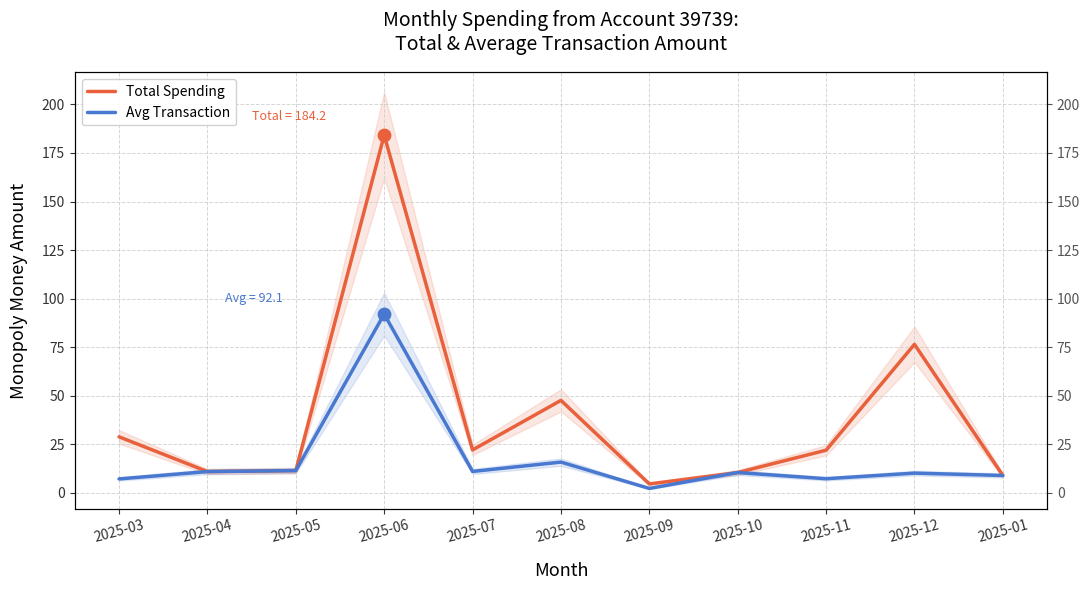

At how many categories does at least one series exceed 96?

1